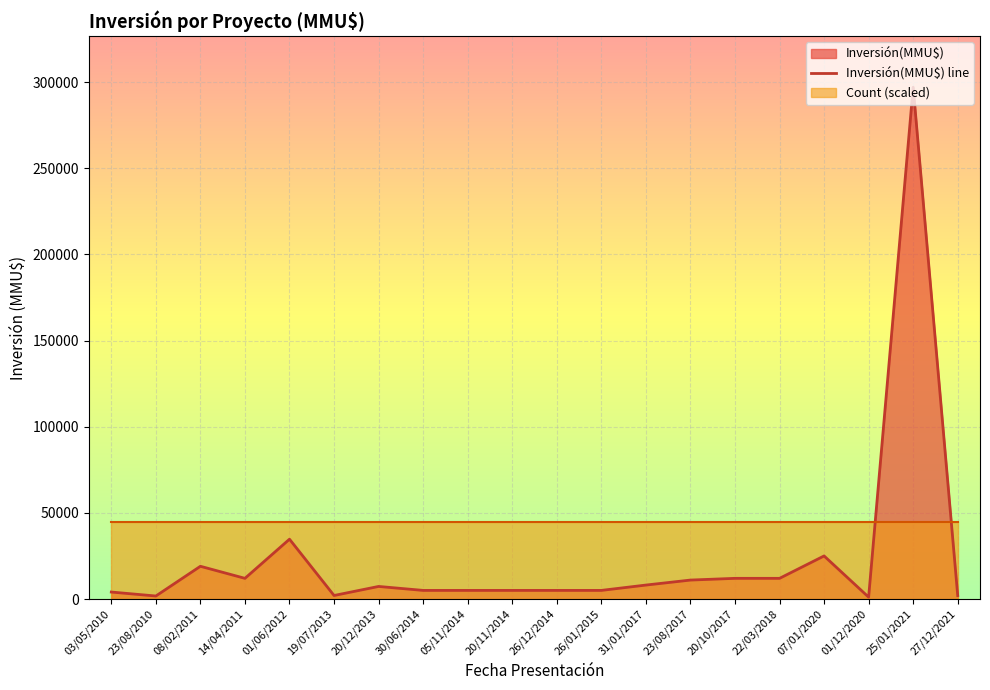

The value of Inversión(MMU$) line at 01/06/2012 is 34720. True or false?

True